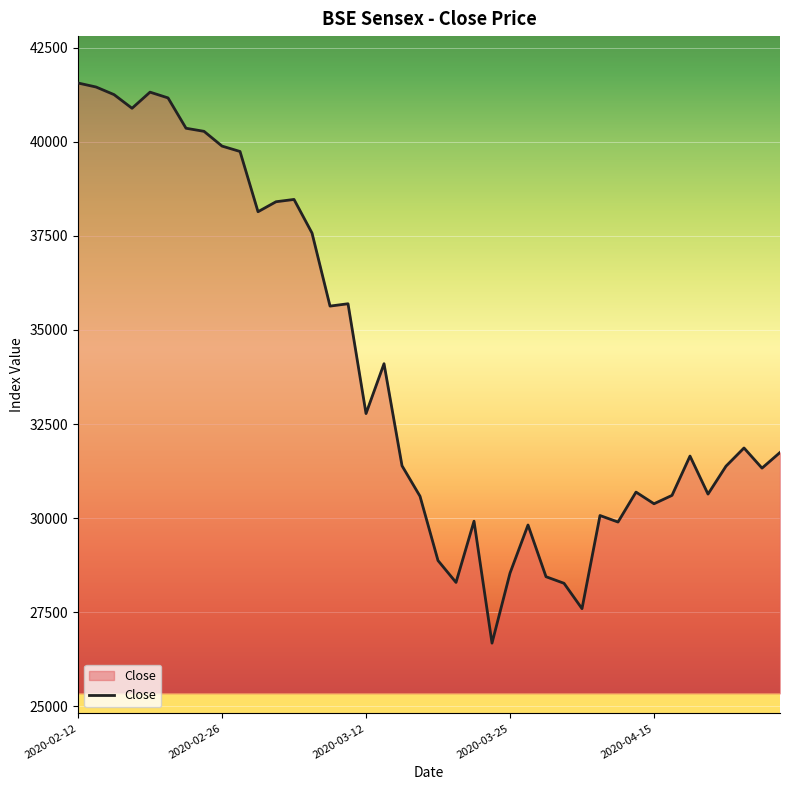

What is the difference between the maximum and minimum values?

14891.9